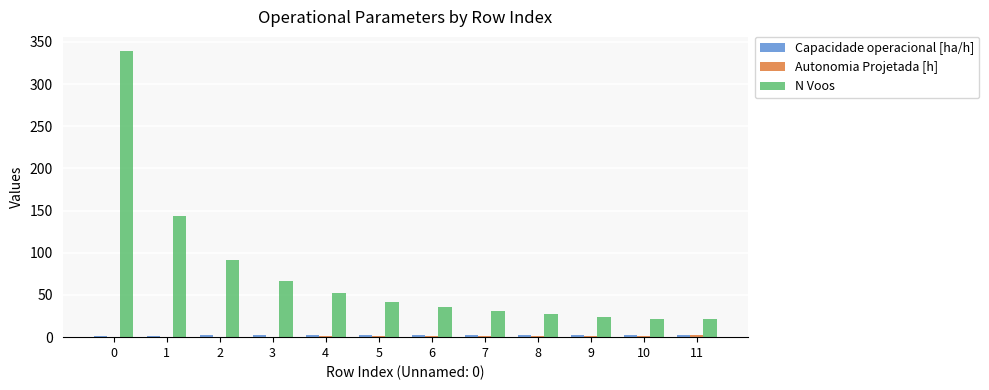

At which label is N Voos closest to 180?

1